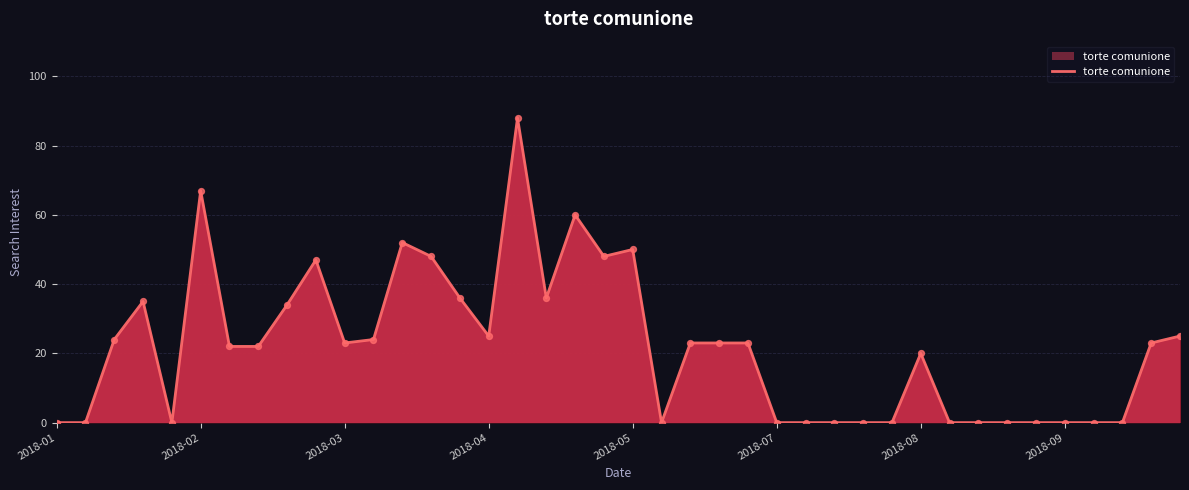

What is the difference between the maximum and minimum values?

88